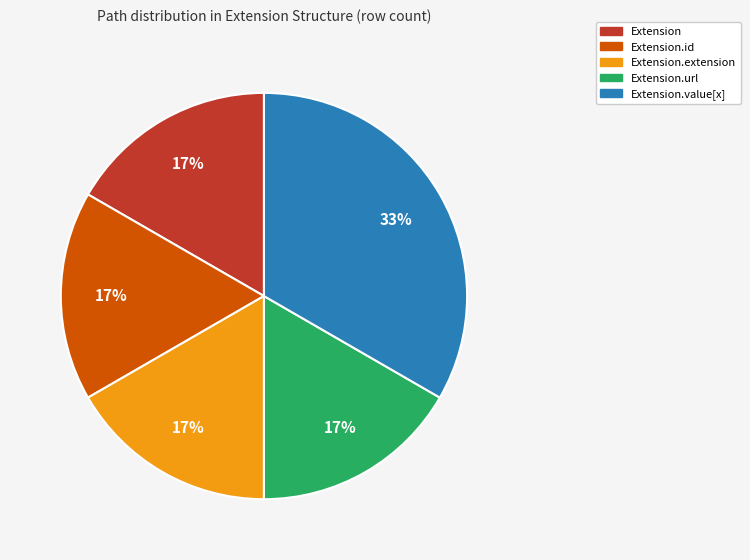

Does any single category account for the majority?

No